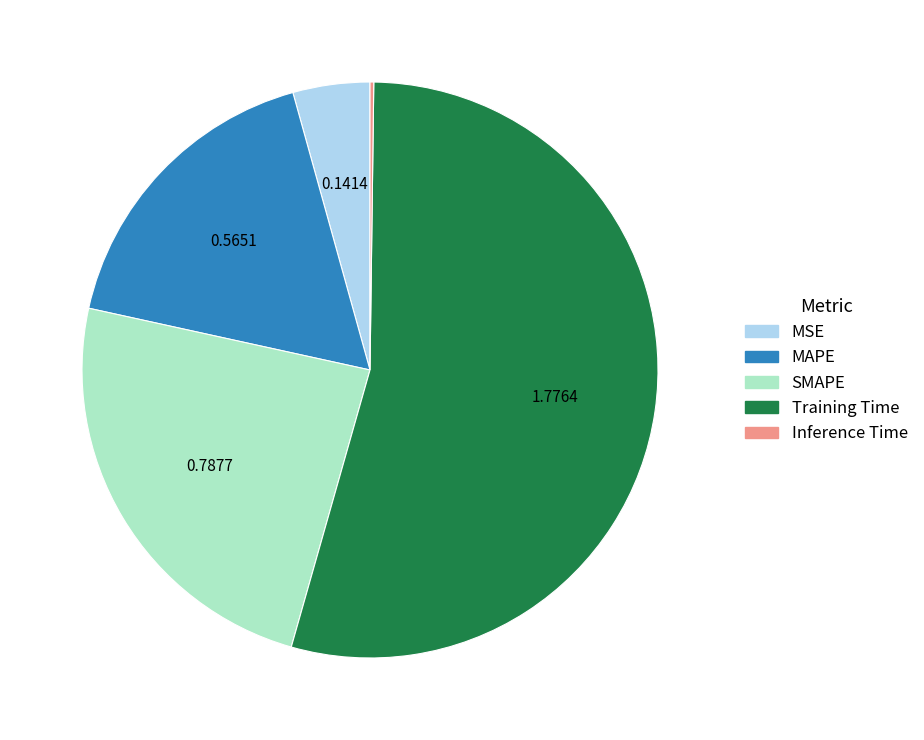

Which slice represents more than half of the pie?

Training Time